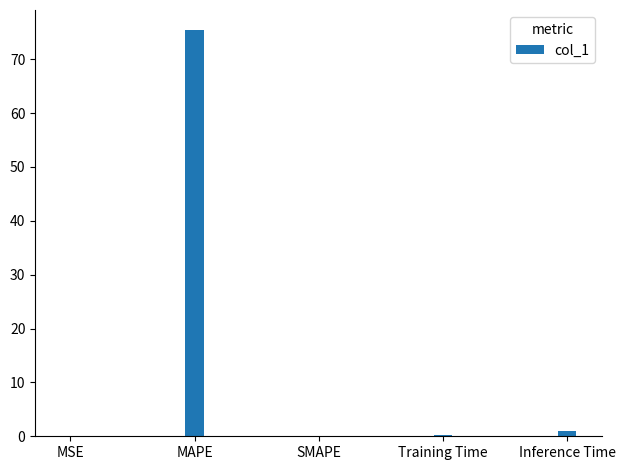

Is it true that the value at MAPE is 75.4?

True